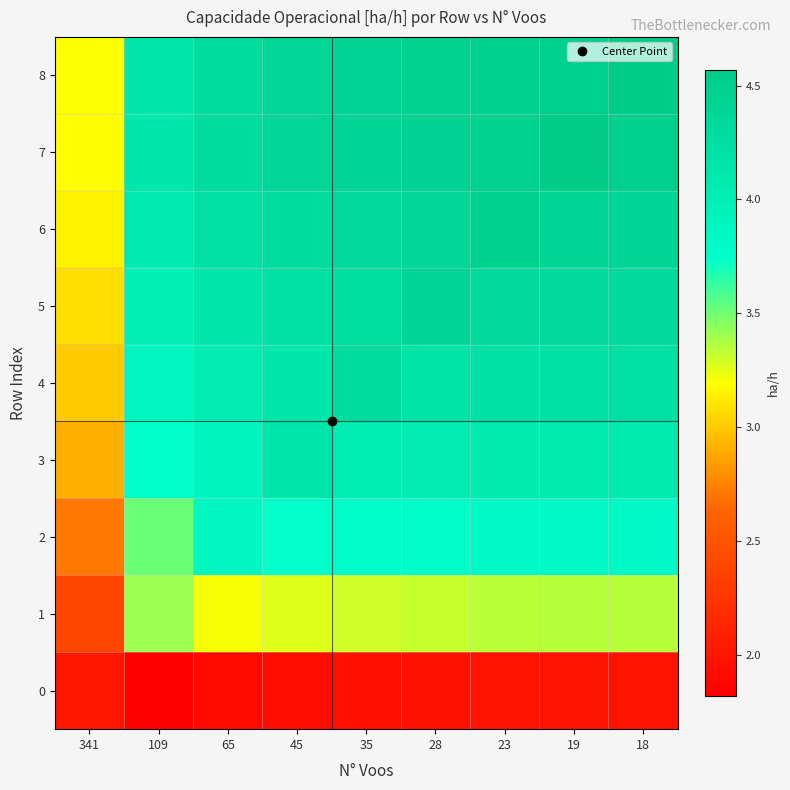

At how many categories does at least one series exceed 3?

9